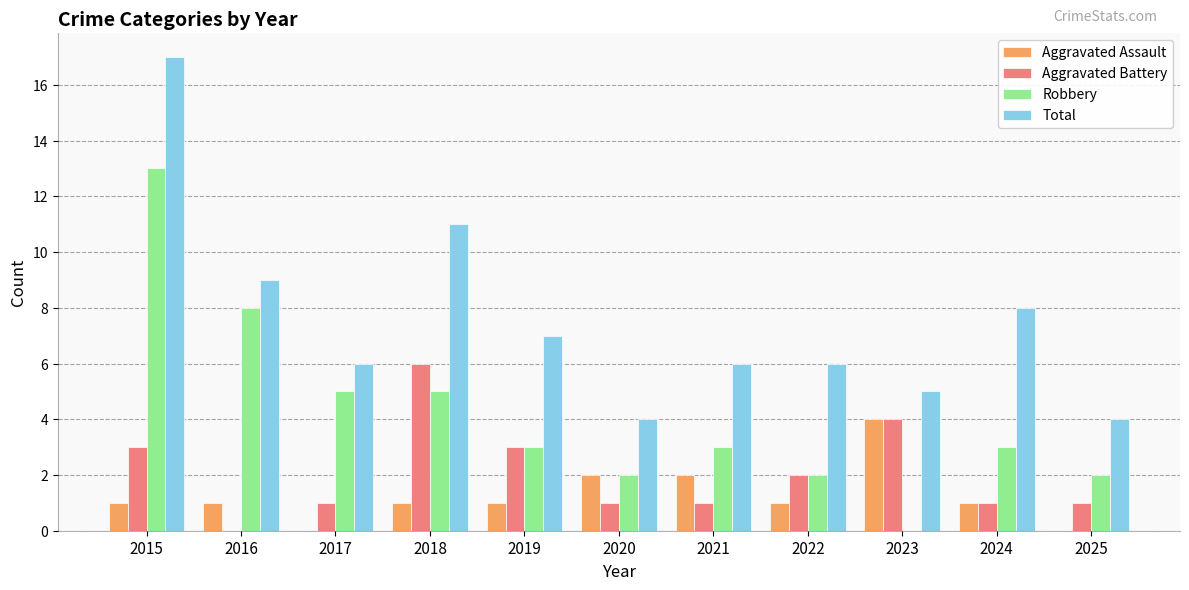

Are the bars horizontal?

No